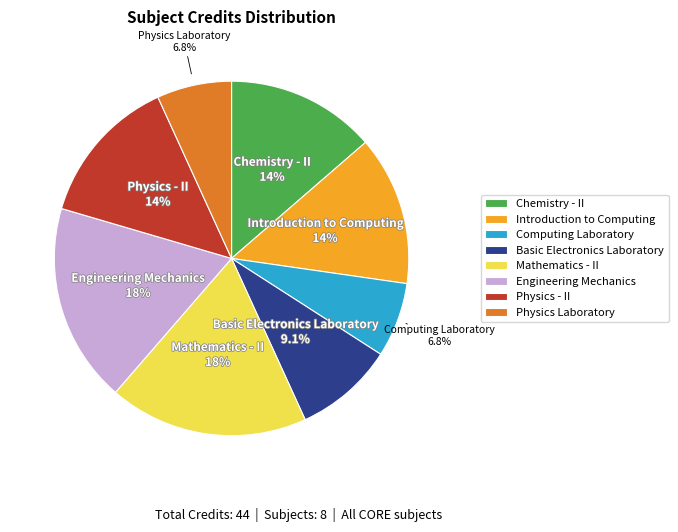

Combined, do Introduction to Computing and Engineering Mechanics account for over 50%?

No